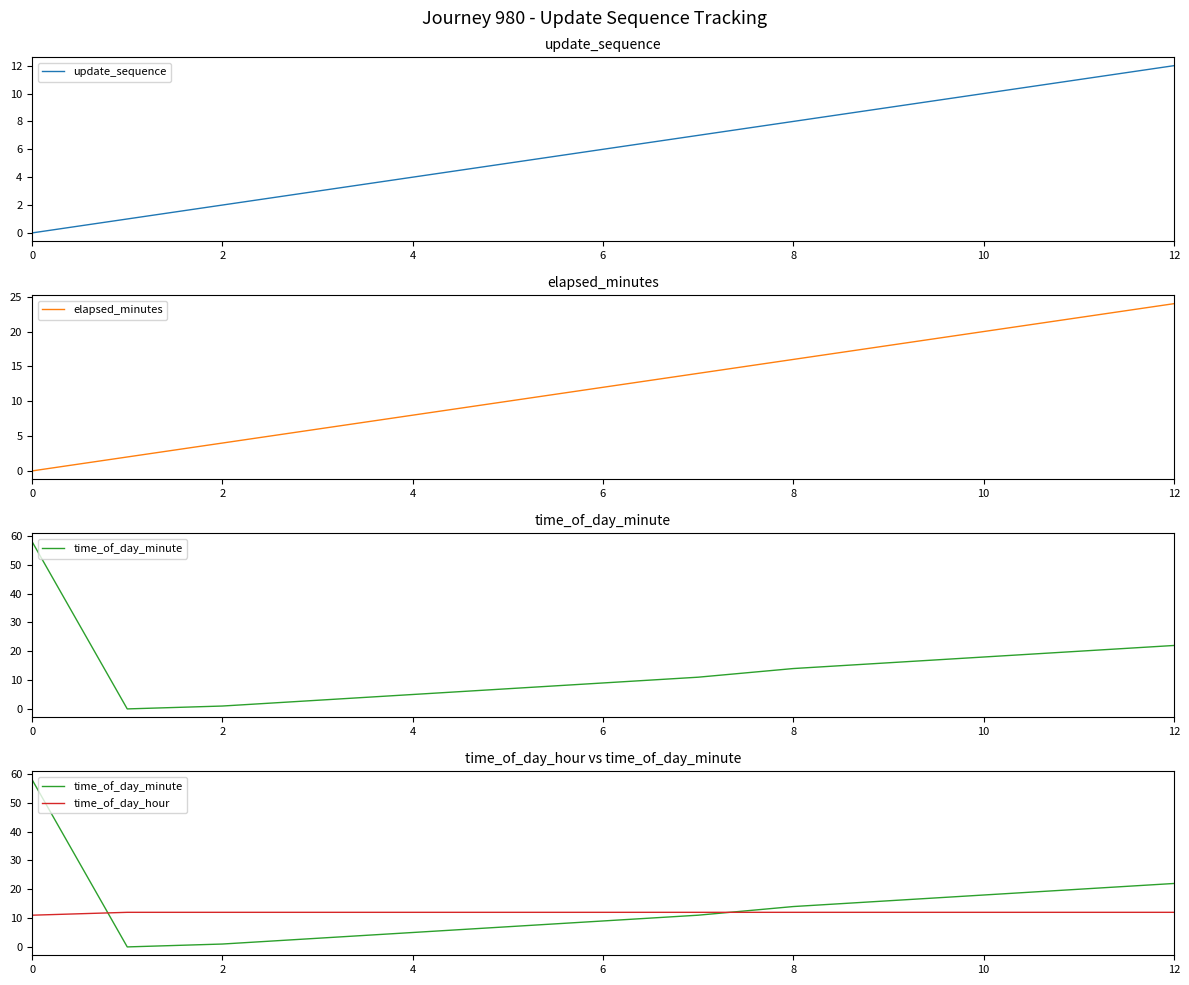

Where is time_of_day_minute nearest to the value 29?

12